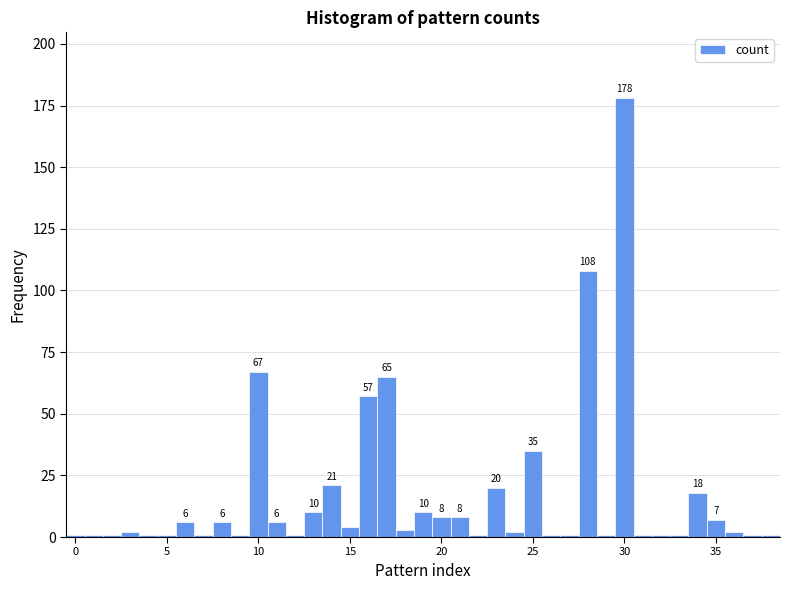

Read against the x-axis, roughly where is the centre of the tallest bar?

30.0